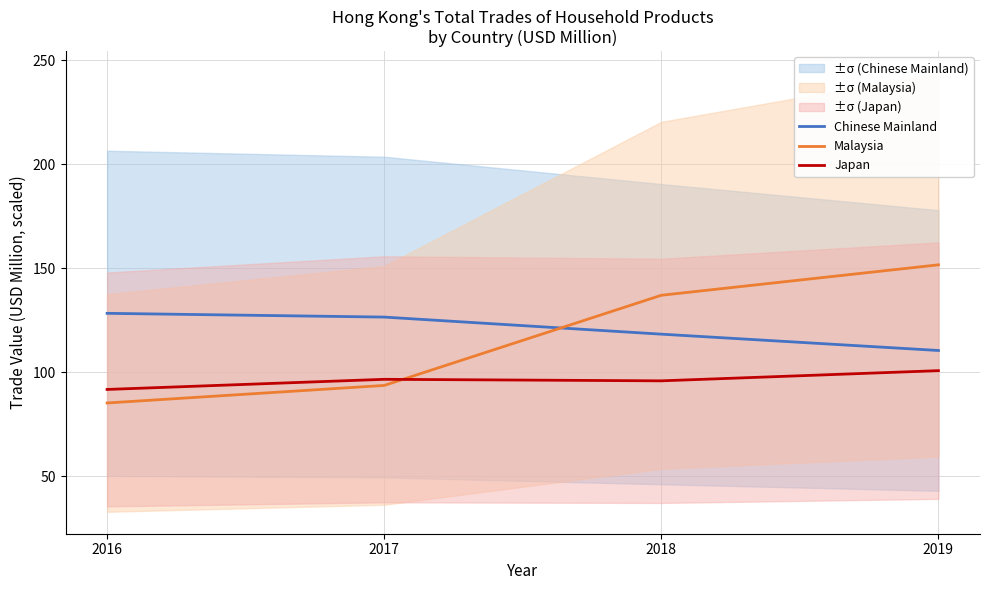

Reading left to right, list all the values displayed in this chart.

Chinese Mainland: 128.4	126.6	118.3	110.5
Malaysia: 85.2	93.7	137.1	151.7
Japan: 91.7	96.6	95.9	100.8